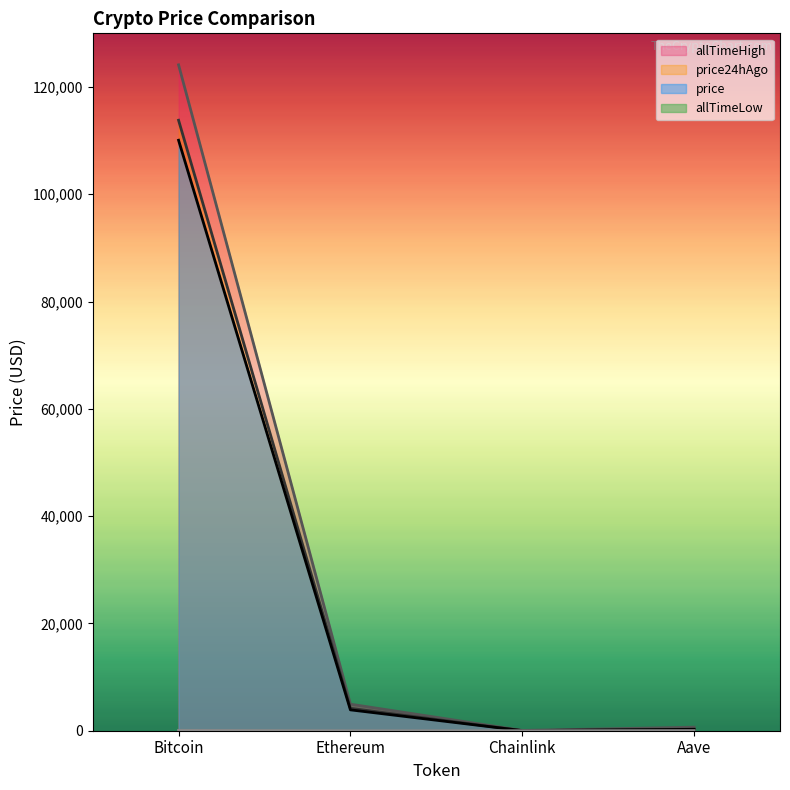

Rank the series by their maximum value, from lowest to highest.

allTimeLow, price, price24hAgo, allTimeHigh